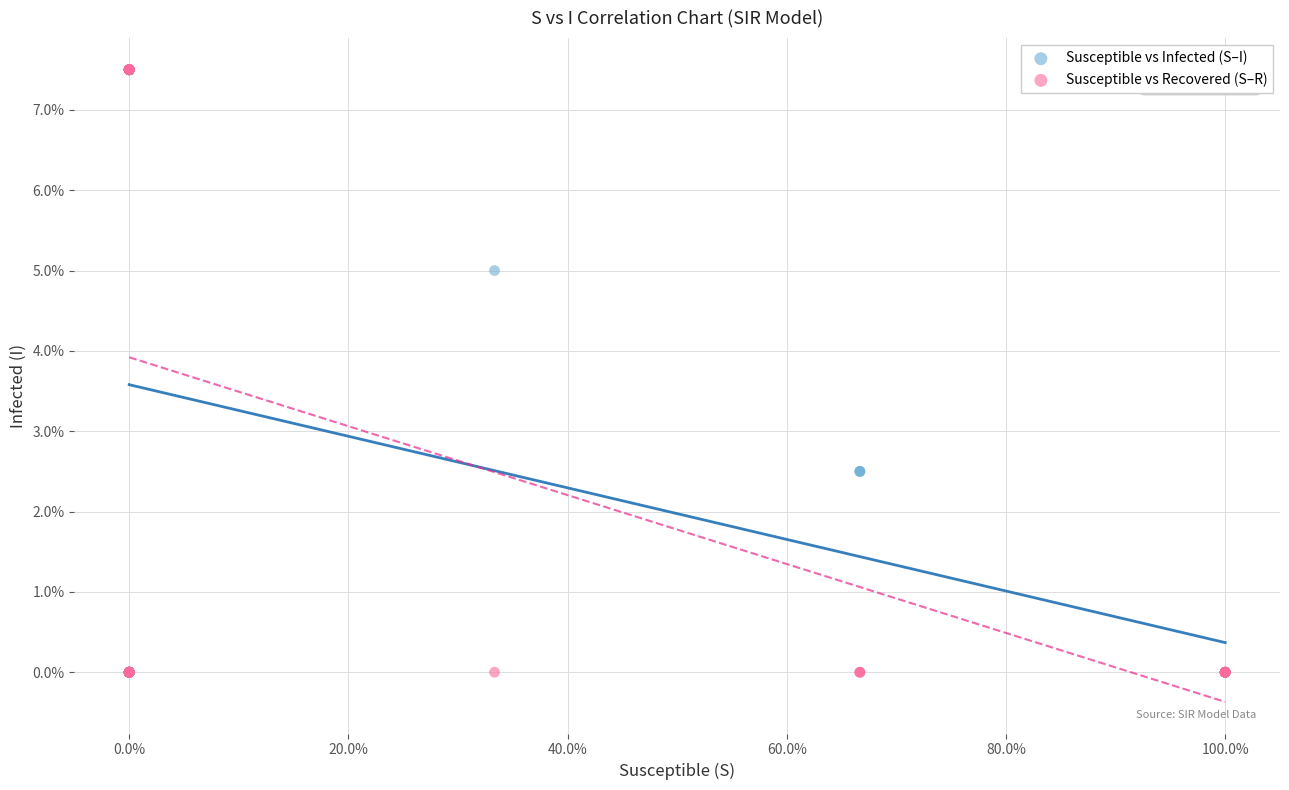

What are all the series names shown in the legend?

Susceptible vs Infected (S–I), Susceptible vs Recovered (S–R)